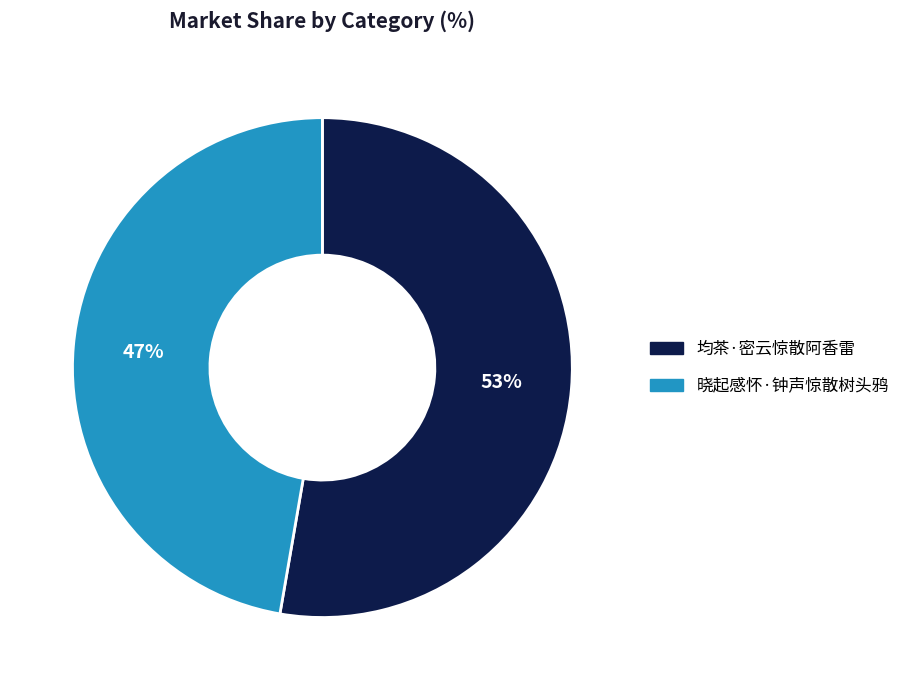

Which has a higher value, 晓起感怀·钟声惊散树头鸦 or 均茶·密云惊散阿香雷?

均茶·密云惊散阿香雷